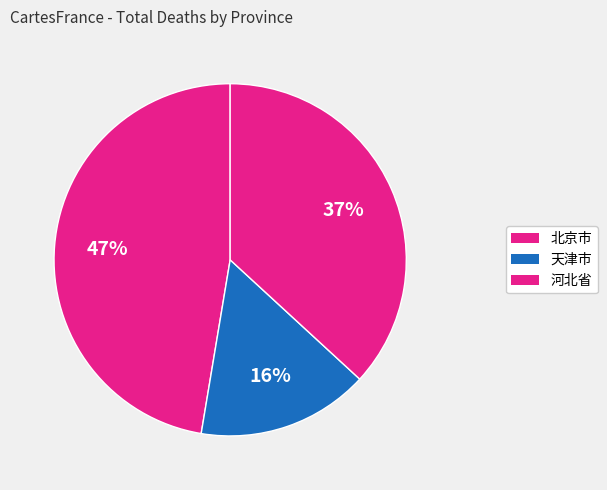

To the nearest percent, what is the average slice percentage?

33%